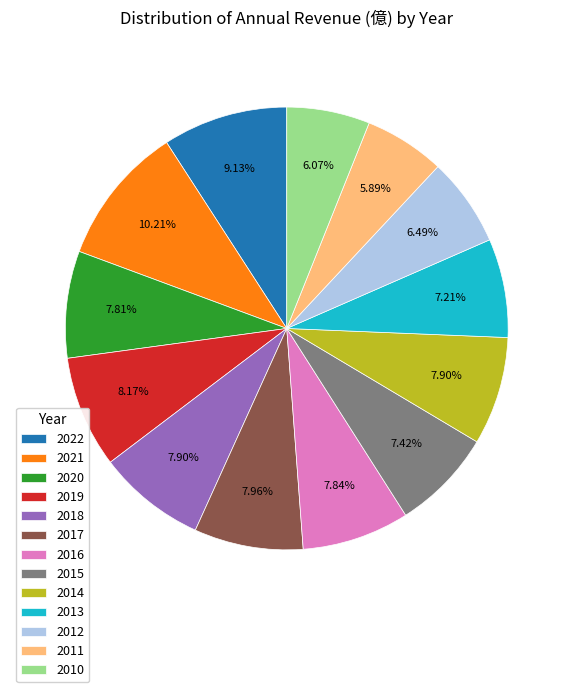

Is there any slice that represents more than half of the pie?

No